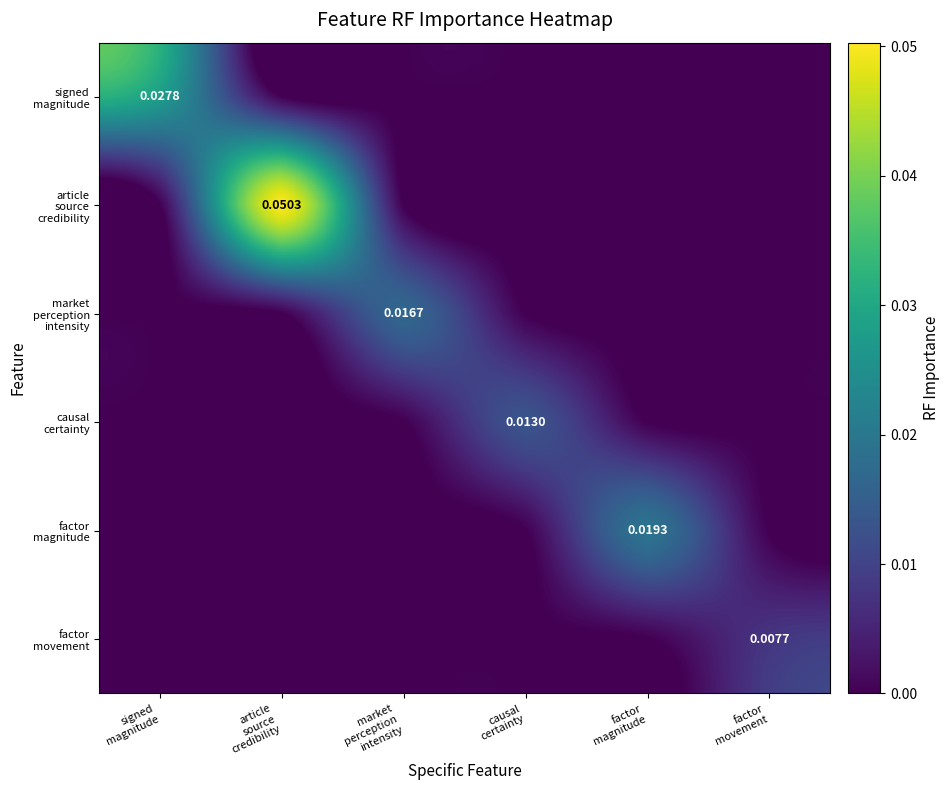

At which category does the chart reach its peak across all series?

article
source
credibility